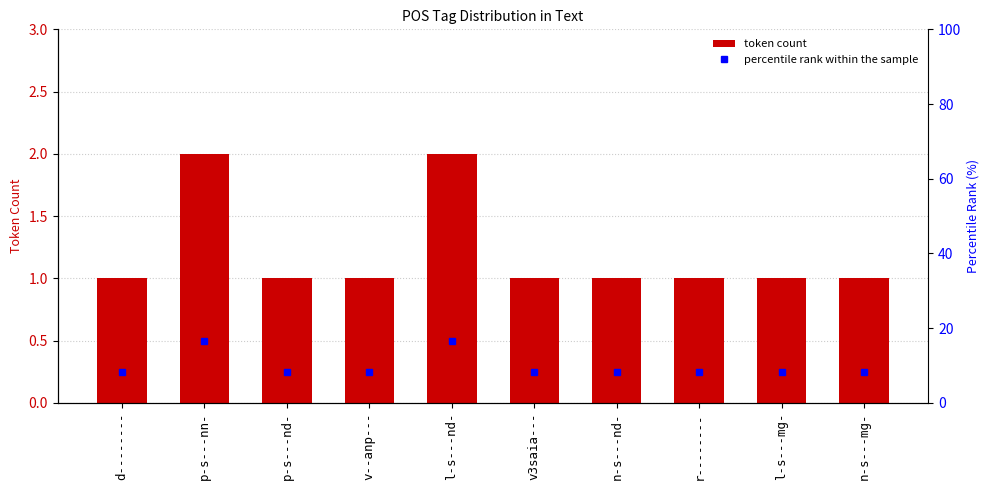

Rank the categories by token count value from highest to lowest.

p-s---nn-, l-s---nd-, d--------, p-s---nd-, v--anp---, v3saia---, n-s---nd-, r--------, l-s---mg-, n-s---mg-